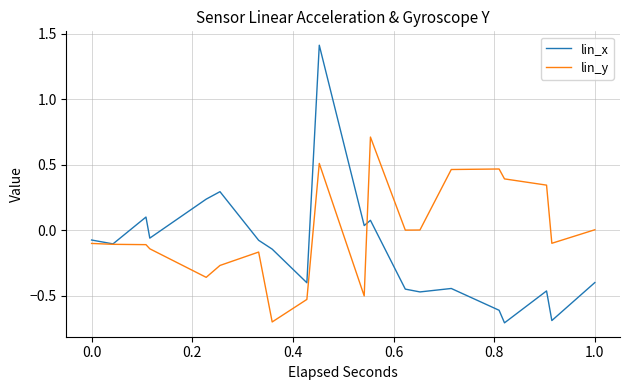

What is the value of the lin_y point at the 36th from the left?

0.3